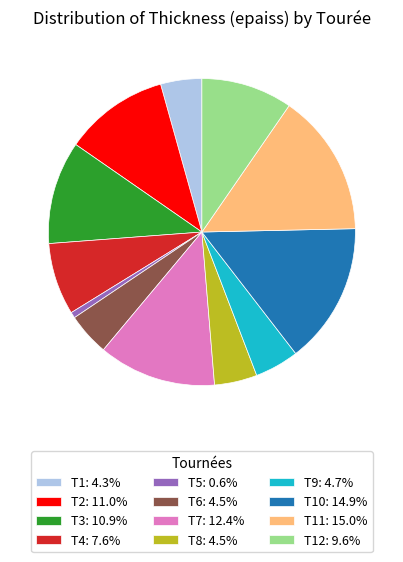

Count the number of slices in the pie.

12